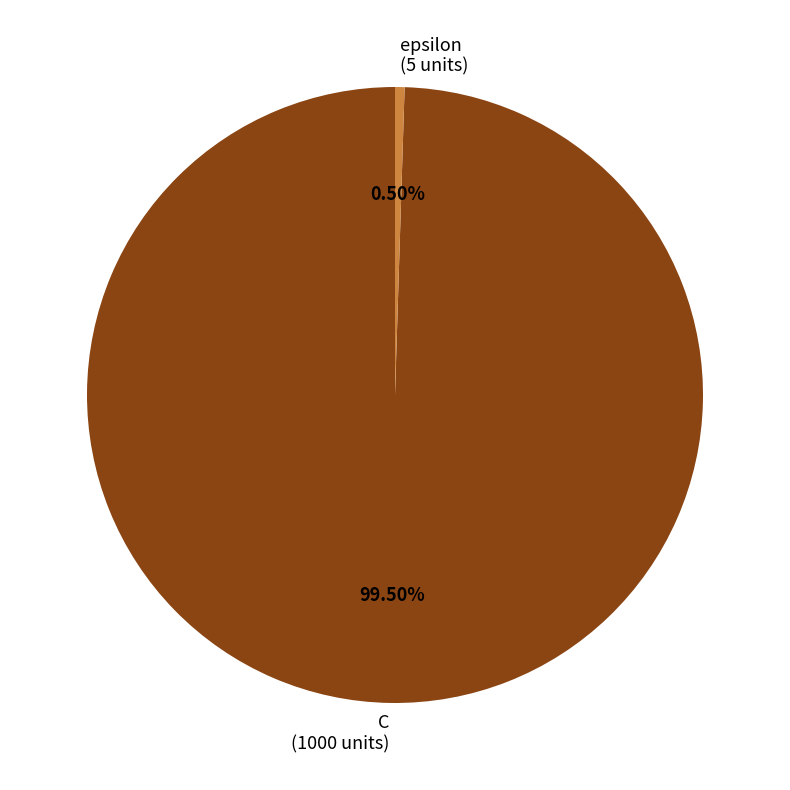

Count the number of slices in the pie.

2